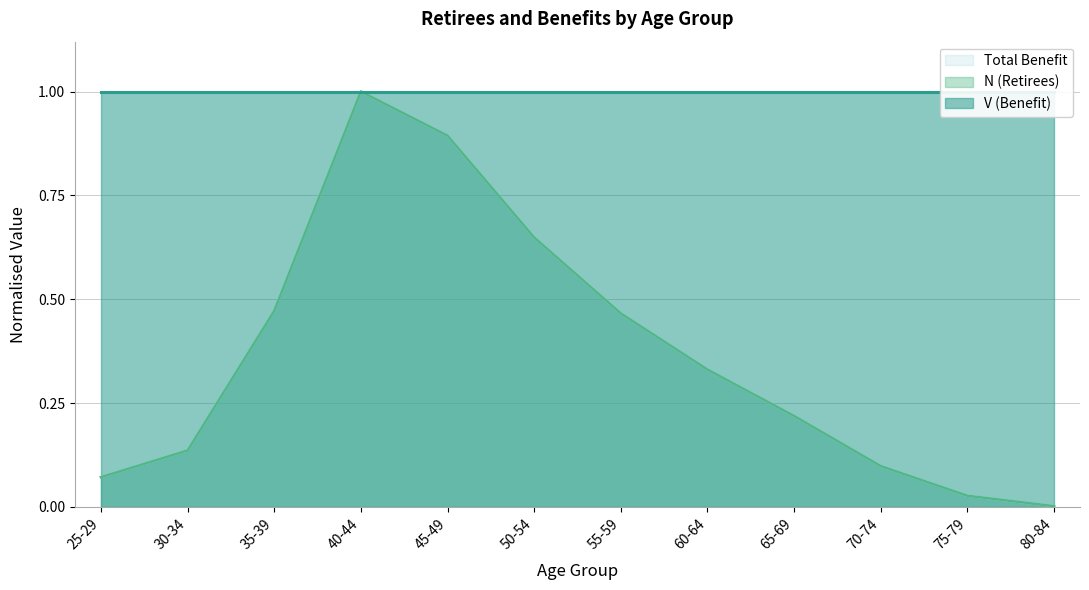

The value of Total Benefit at 55-59 is 0.5. True or false?

True